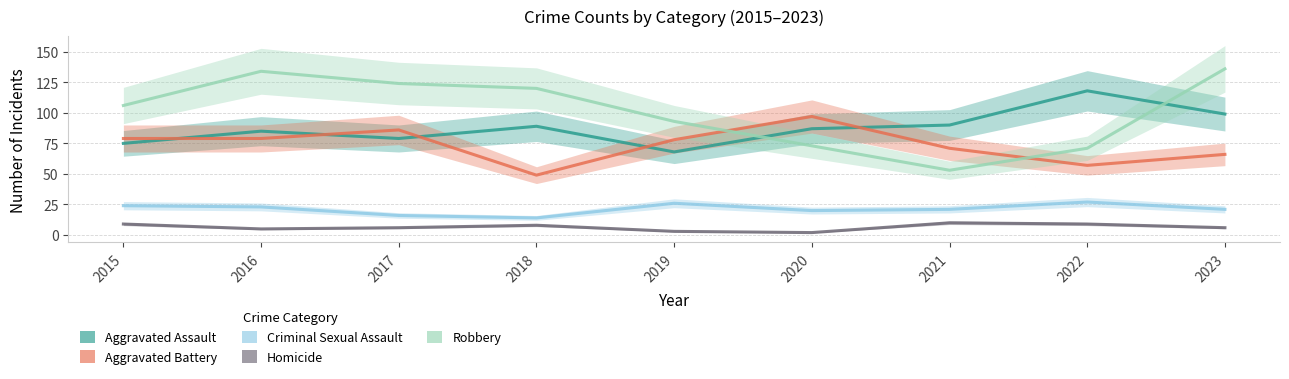

Where is Criminal Sexual Assault nearest to the value 20?

2020